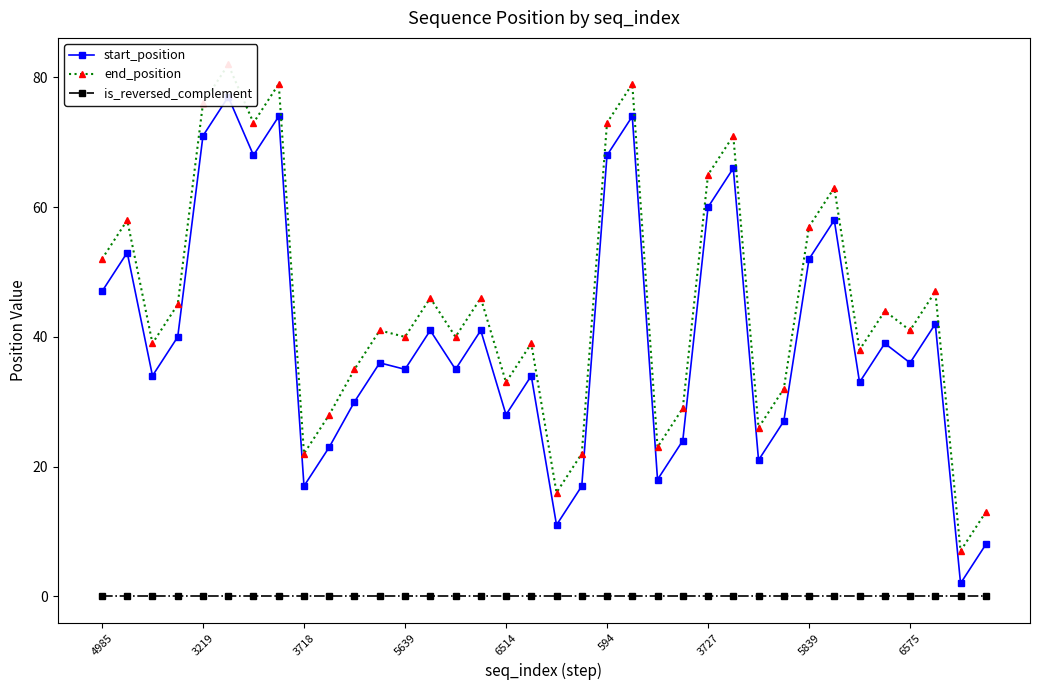

Rank the series by their maximum value, from lowest to highest.

is_reversed_complement, start_position, end_position